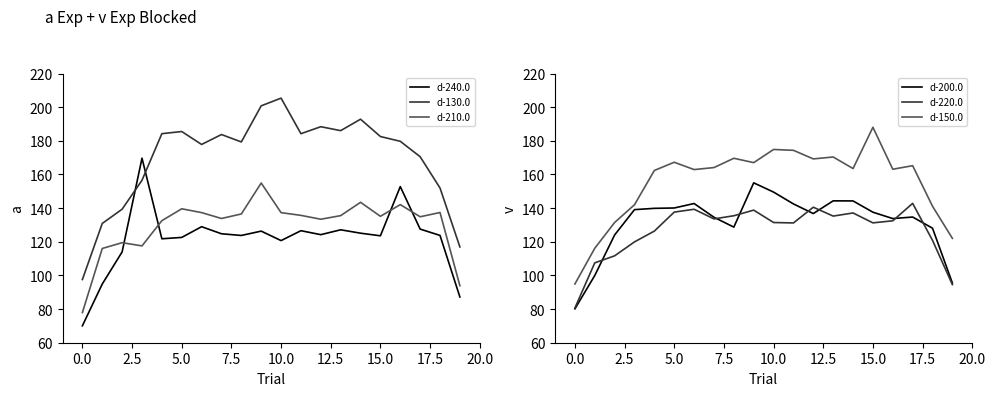

True or false: d-150.0 and d-220.0 intersect in this chart.

False